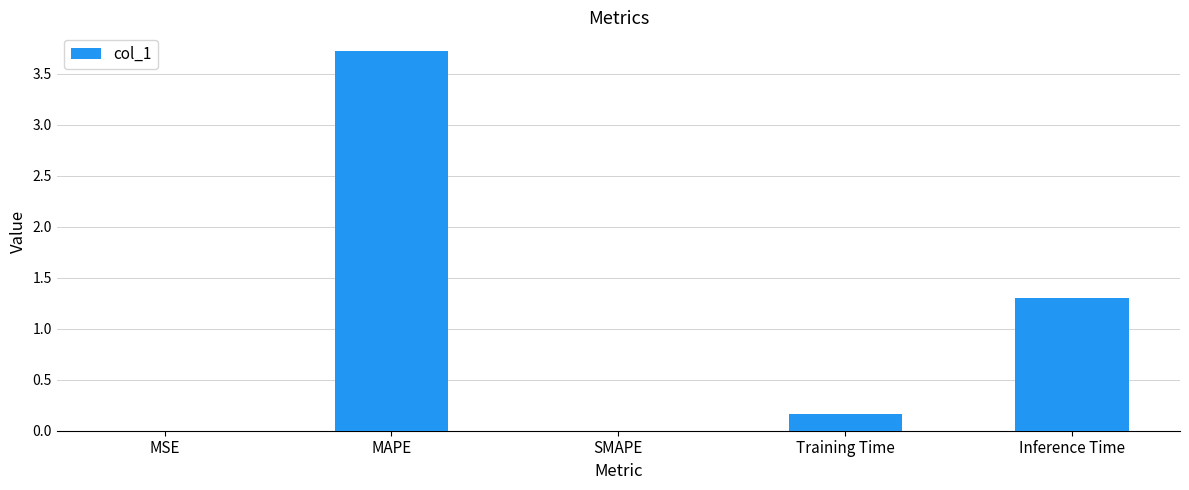

Which category has the highest value across all series?

MAPE